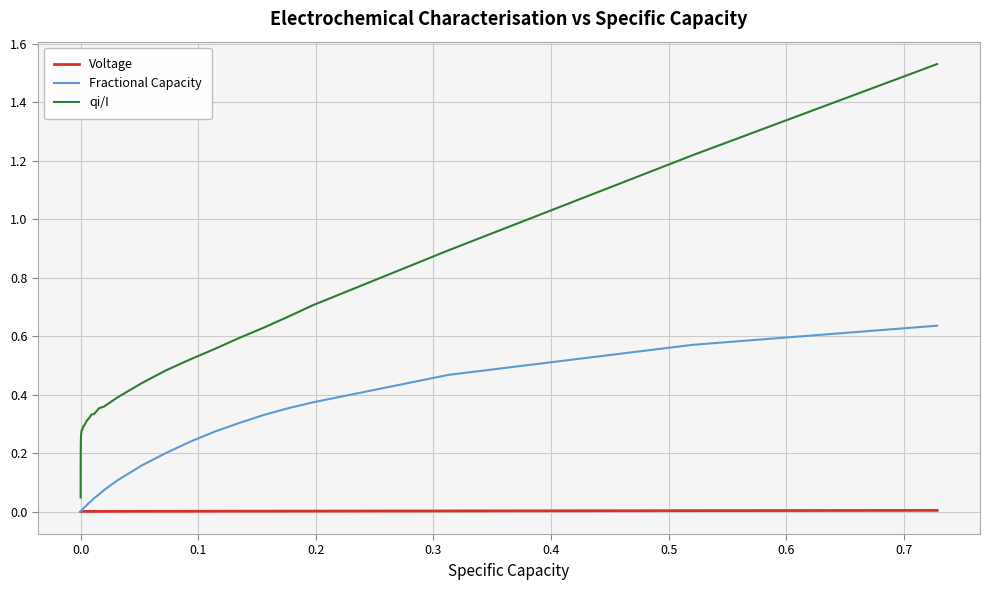

True or false: qi/I and Fractional Capacity cross at least once.

False